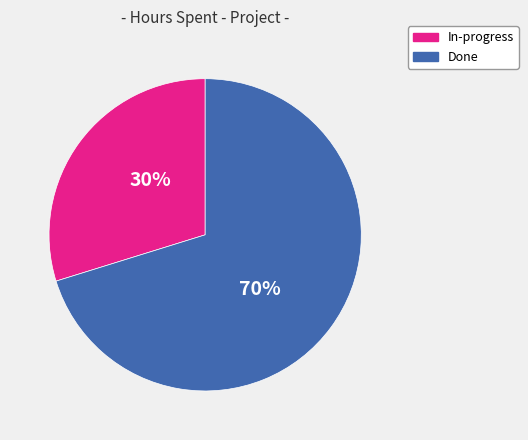

To the nearest percent, what is the average slice percentage?

50%